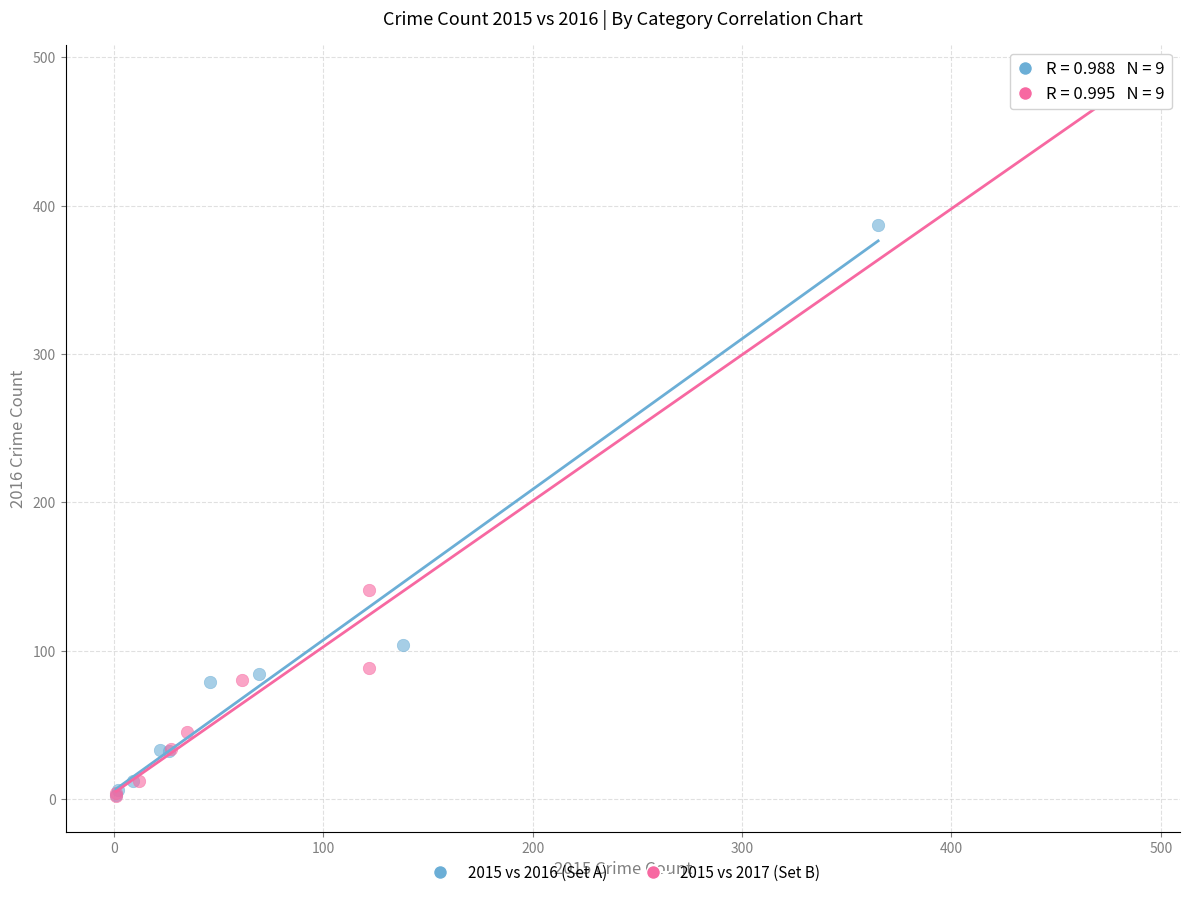

What are all the series names shown in the legend?

2015 vs 2016 (Set A), 2015 vs 2017 (Set B)